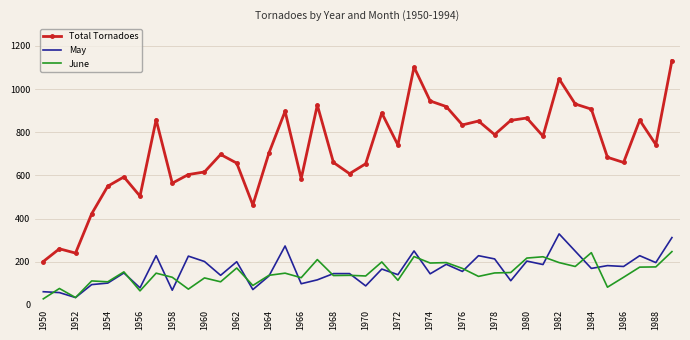

Which series has the largest total across all categories?

Total Tornadoes